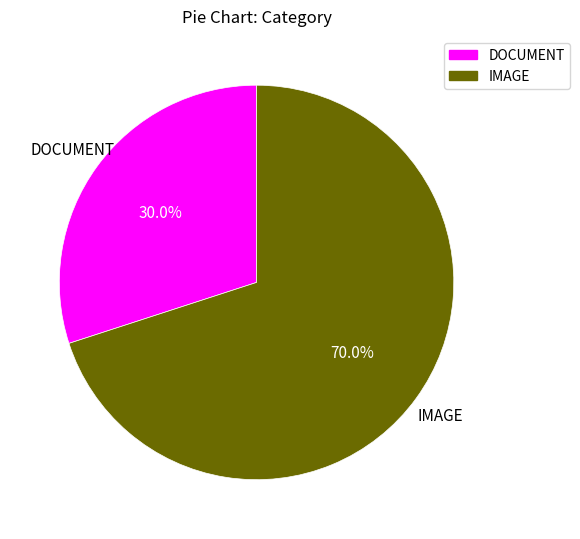

Rank the categories by value from highest to lowest.

IMAGE, DOCUMENT